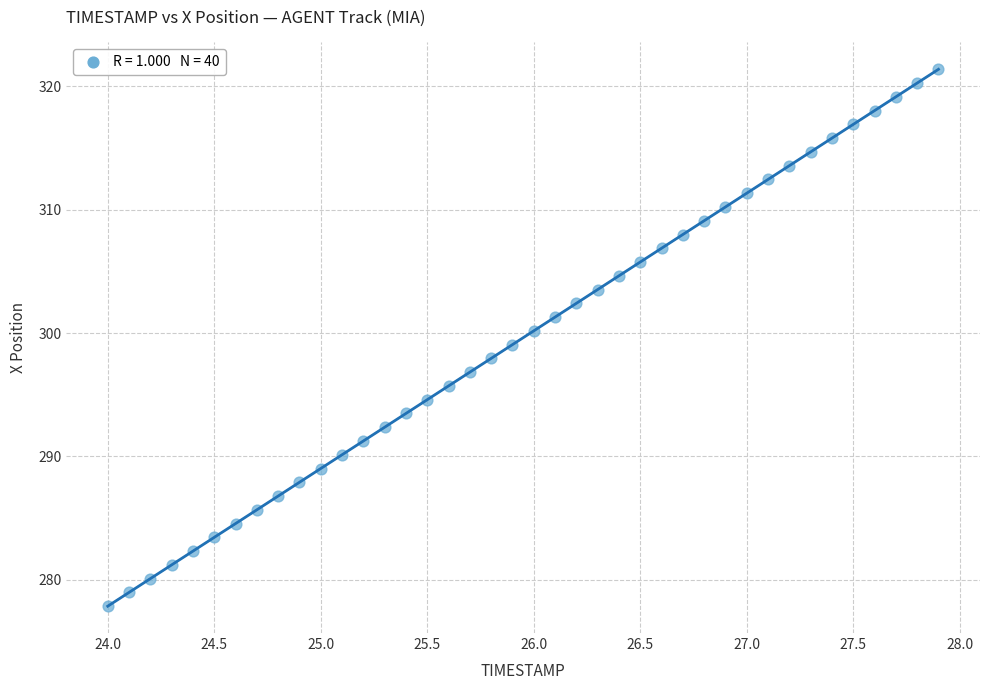

What is the range of X values (max minus min)?

3.9